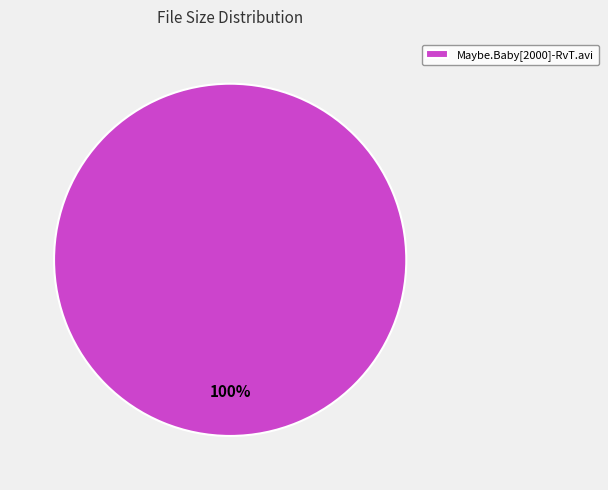

Is it true that Maybe.Baby[2000]-RvT.avi is 94% of the pie?

False